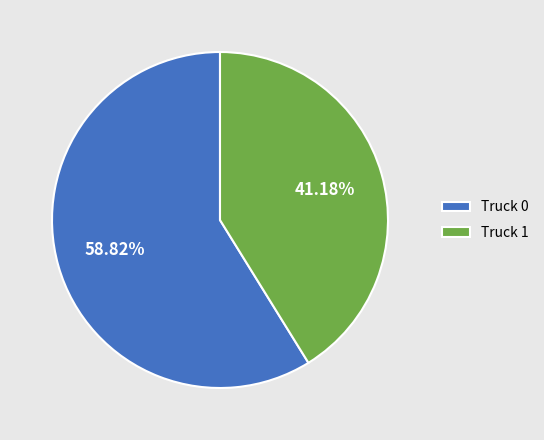

The Truck 0 slice represents 45% of the pie. True or false?

False